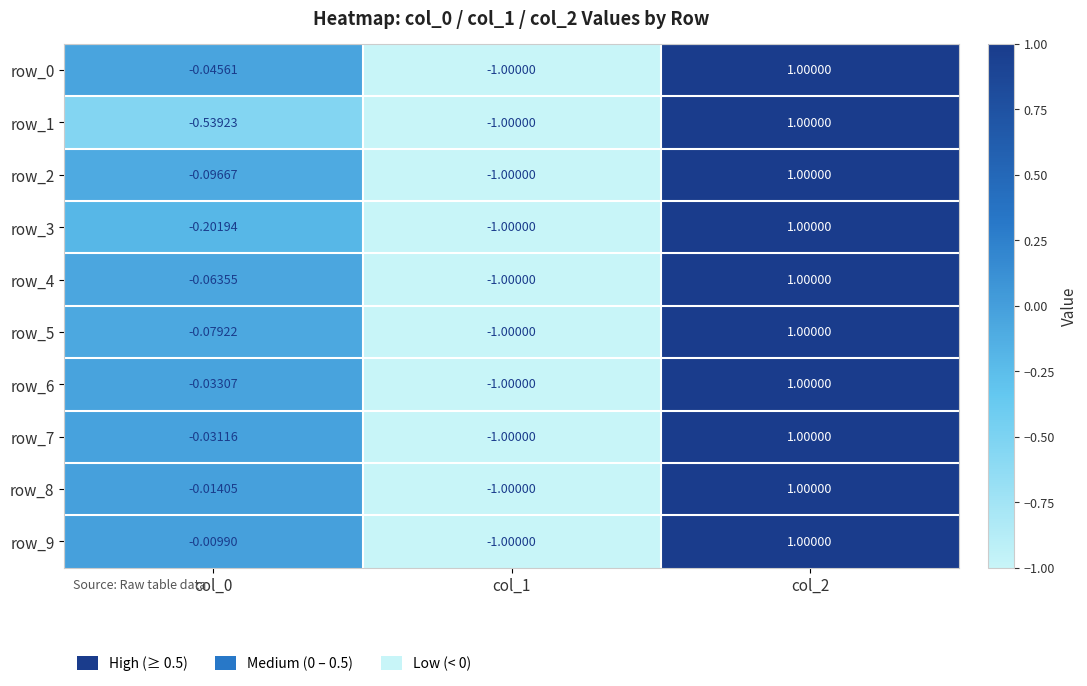

How many distinct data groups are displayed?

10